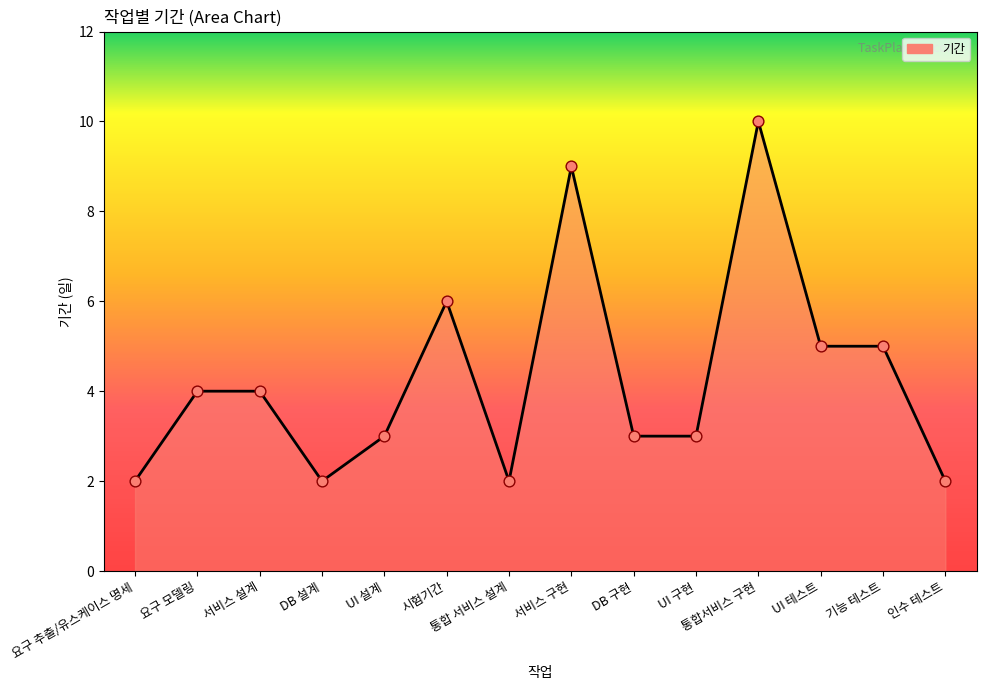

What is the change in value from 기능 테스트 to 인수 테스트?

-3